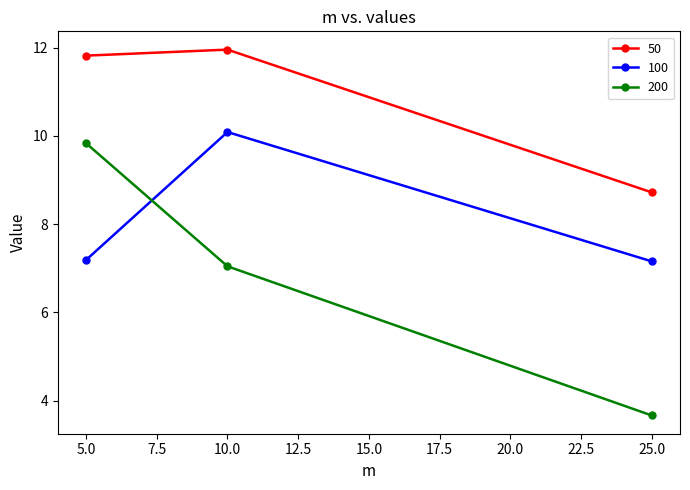

How many data points in 50 are above 11?

2